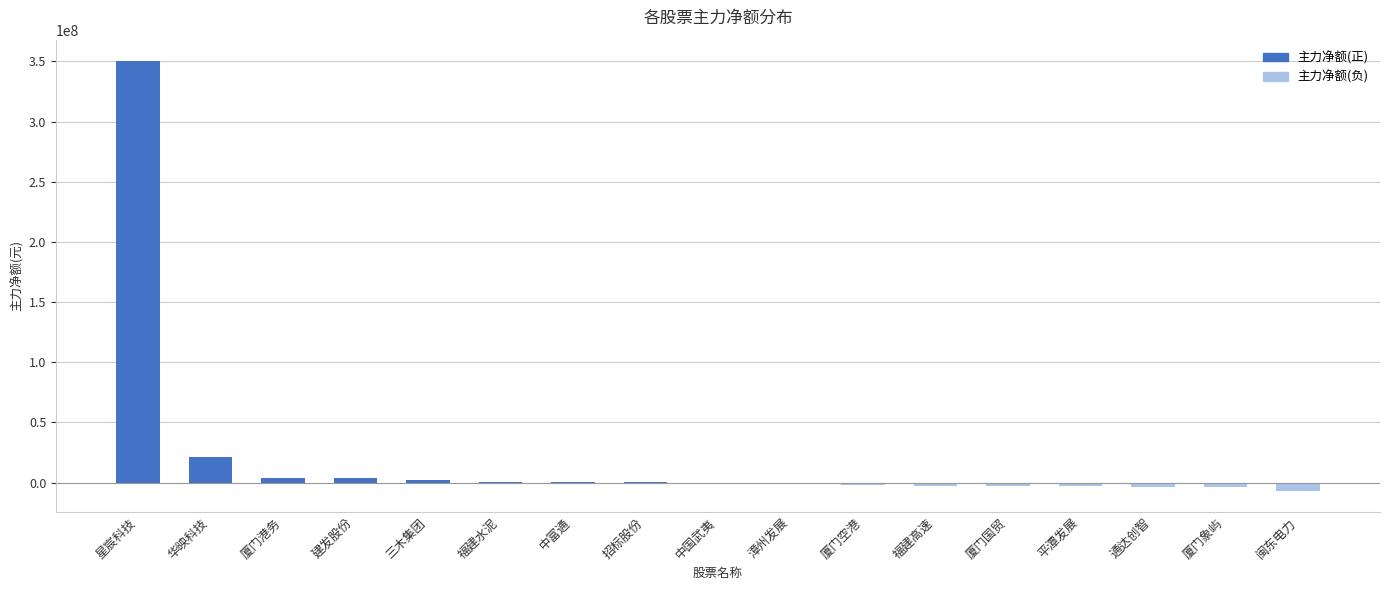

What is the maximum value shown in the chart?

350171791